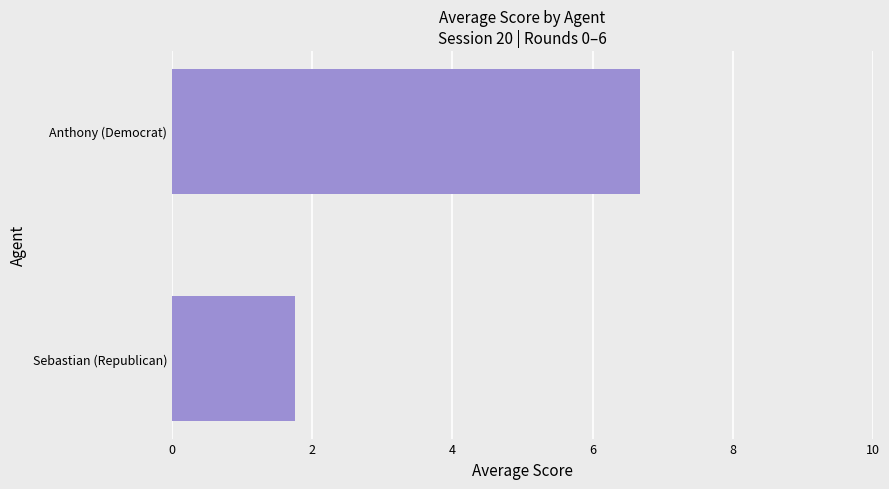

Rank the categories by value from lowest to highest.

Sebastian (Republican), Anthony (Democrat)